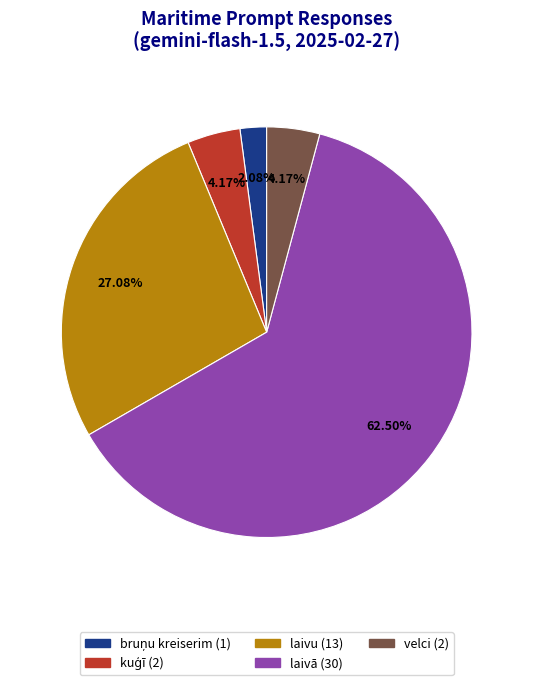

Do velci and laivā together represent more than half of the pie?

Yes